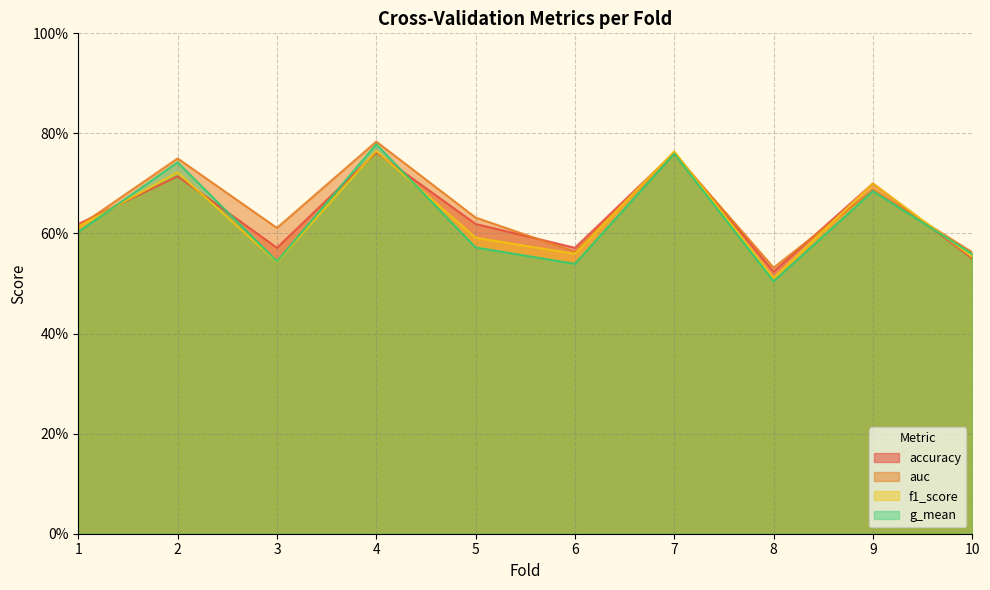

True or false: g_mean has a value of 0.2 at 1.

False